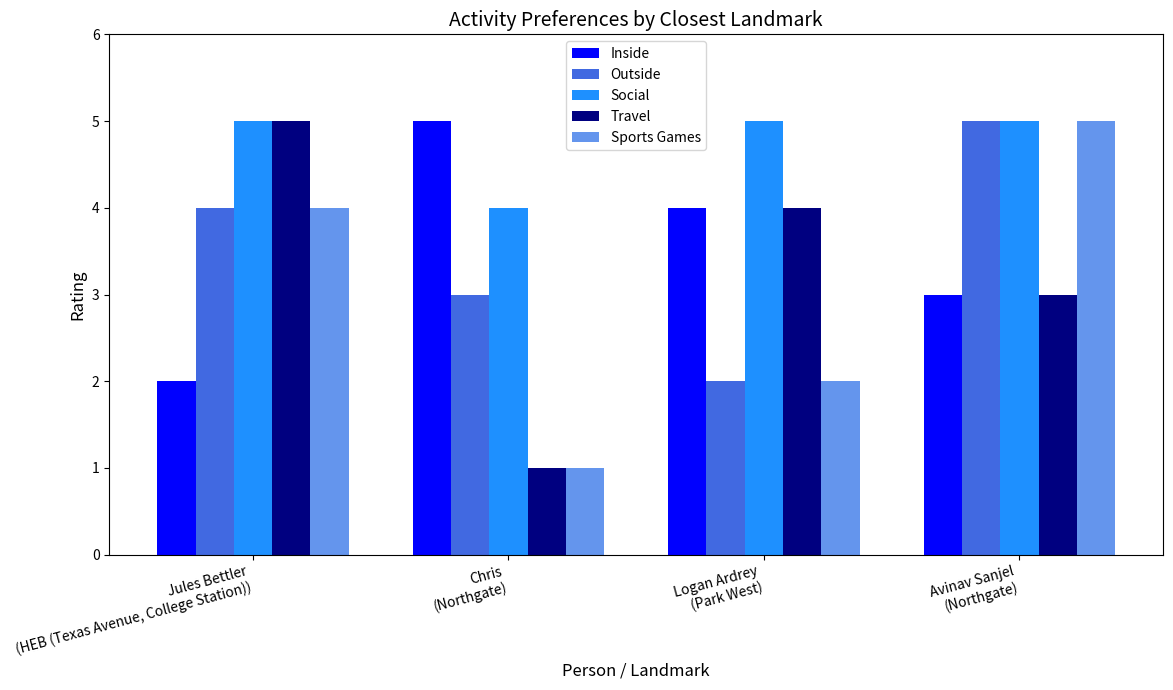

What is the difference between the maximum and minimum values in the Sports Games series?

4